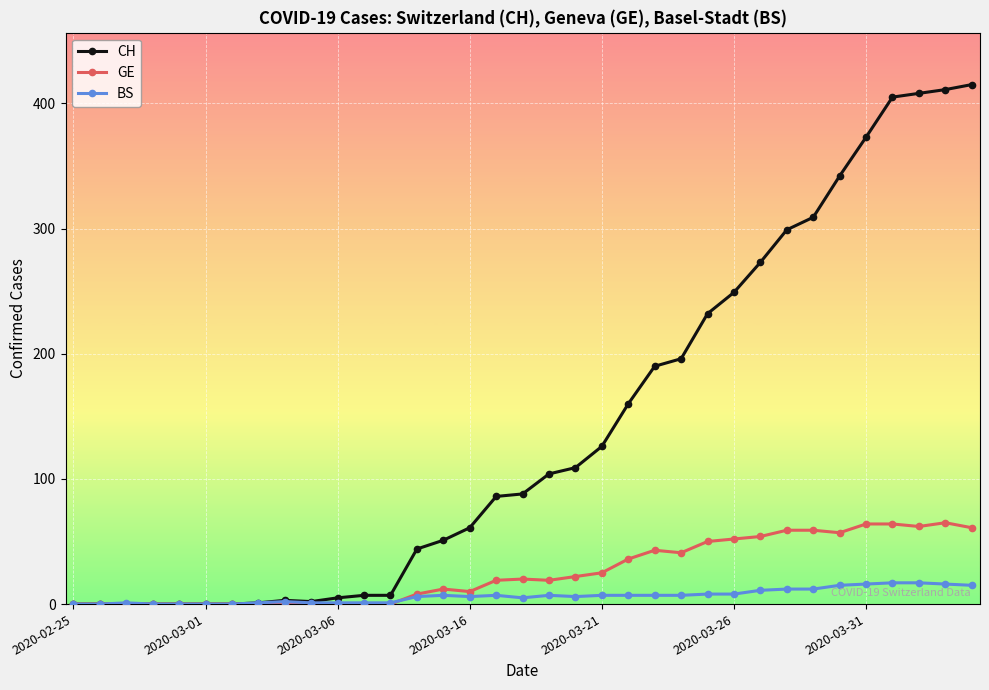

What are all the series names shown in the legend?

CH, GE, BS